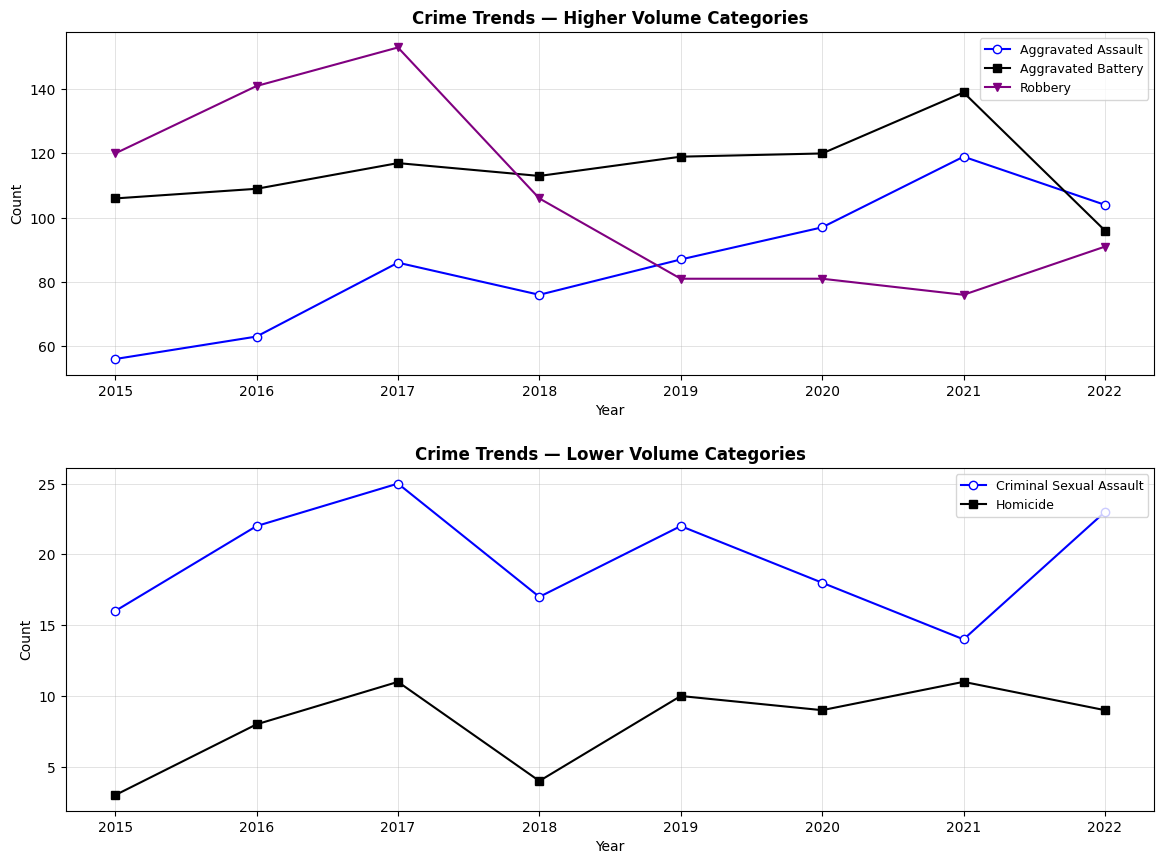

How many interior local peaks does the Criminal Sexual Assault series have?

2